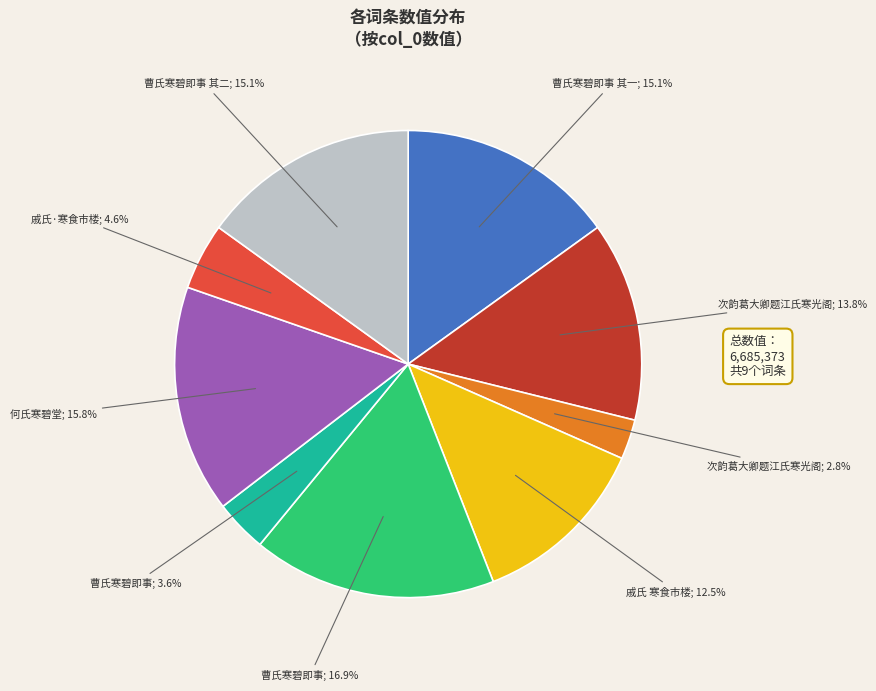

Does any single category account for the majority?

No